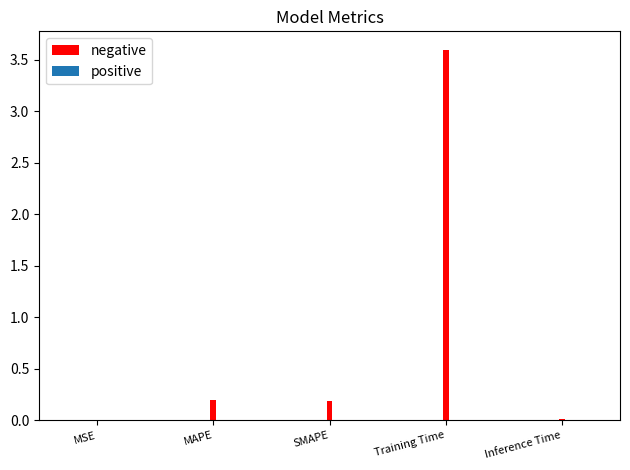

What is the sum of all values?

4.0